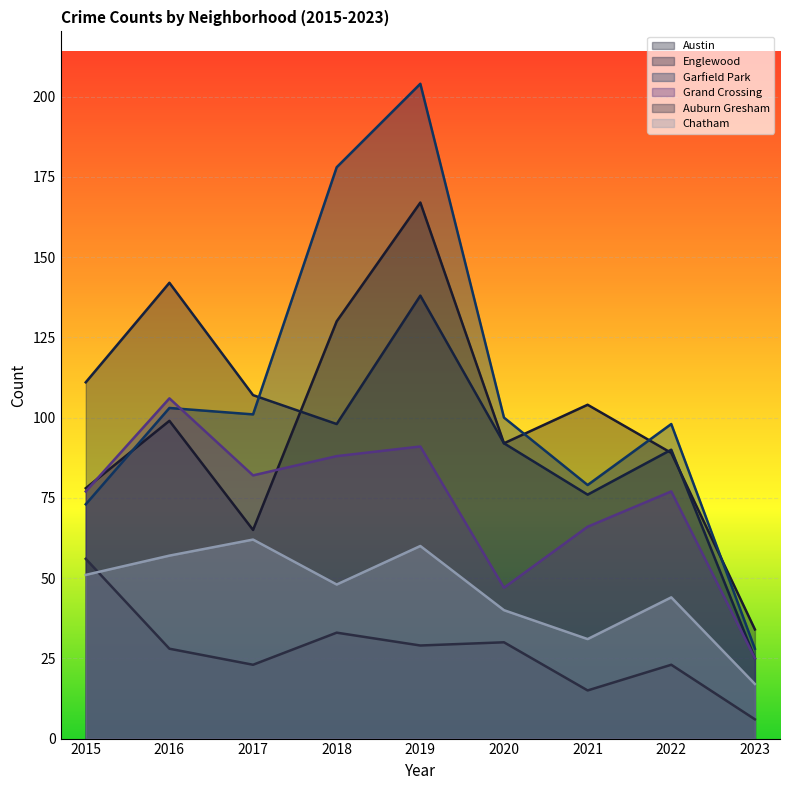

Which series has the largest total across all categories?

Garfield Park